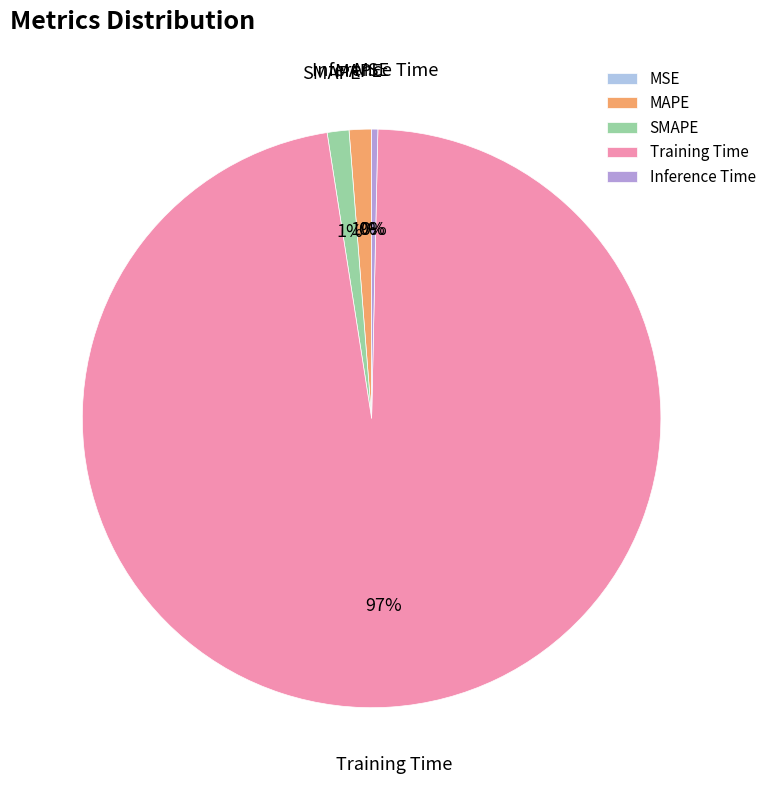

Is there a majority slice in this chart?

Yes